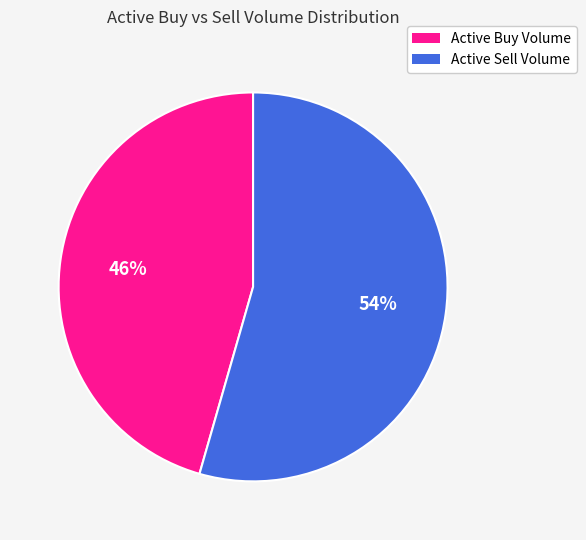

Does any single category account for the majority?

Yes